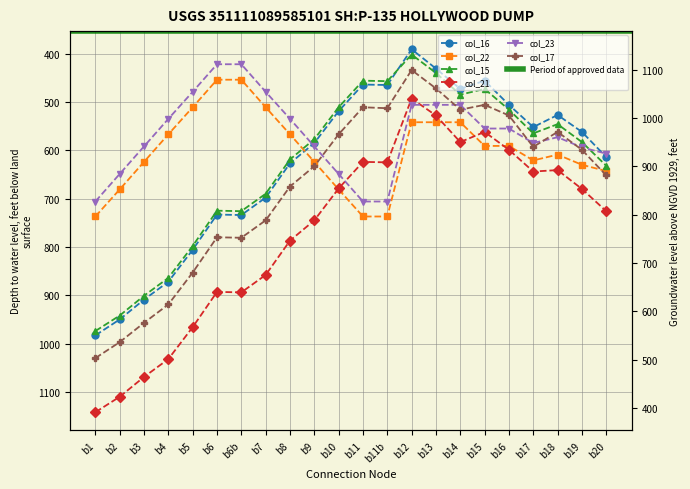

What is the label of the 8th point from the left?

b7